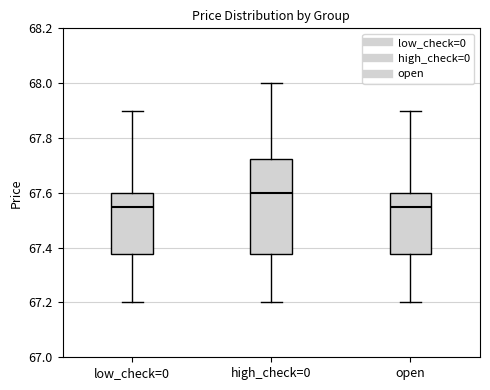

Reading left to right, read every box against the y-axis: the position of its median line, the range the box covers, and the ends of its whiskers. The values are not printed on the chart, so give them approximately, as read against the axis.

low_check=0: median 67.56, box 67.38 to 67.60, whiskers 67.20 to 67.90
high_check=0: median 67.60, box 67.38 to 67.72, whiskers 67.20 to 68.00
open: median 67.56, box 67.38 to 67.60, whiskers 67.20 to 67.90